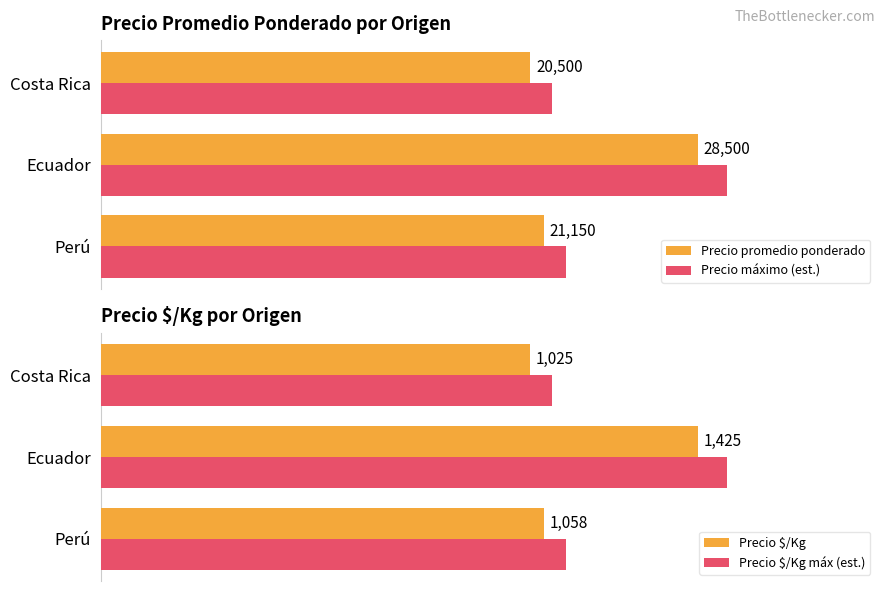

The Precio $/Kg series shows 1058.0 at Perú. True or false?

True